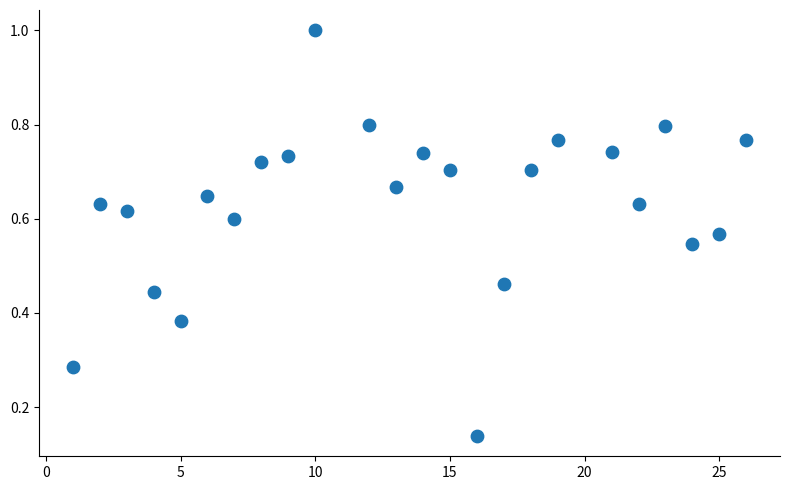

What is the range of Y values (max minus min)?

0.9